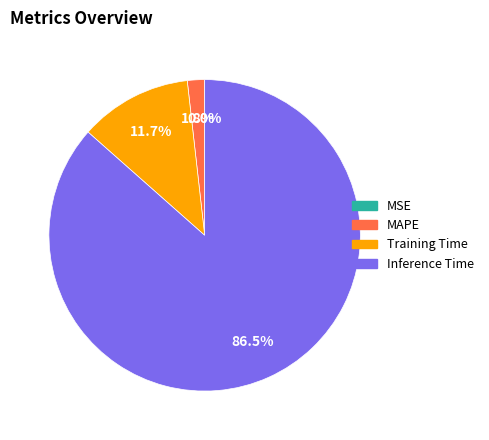

To the nearest percent, what is the combined percentage of MAPE and MSE?

2%